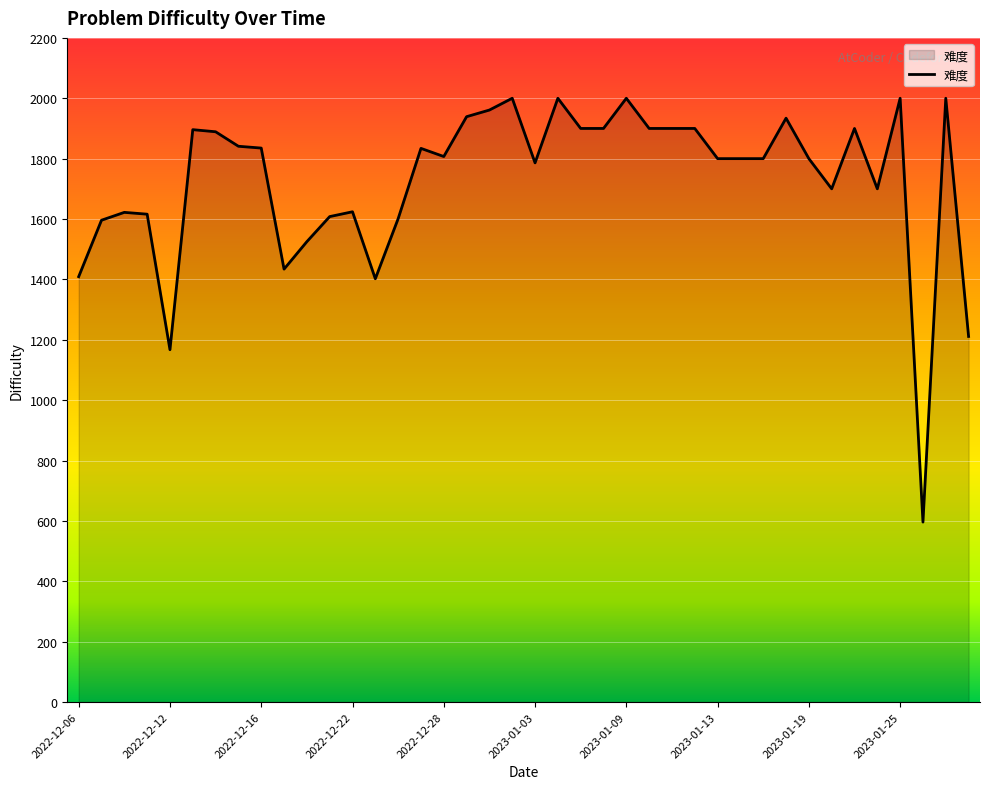

How many lines are shown in the chart?

1